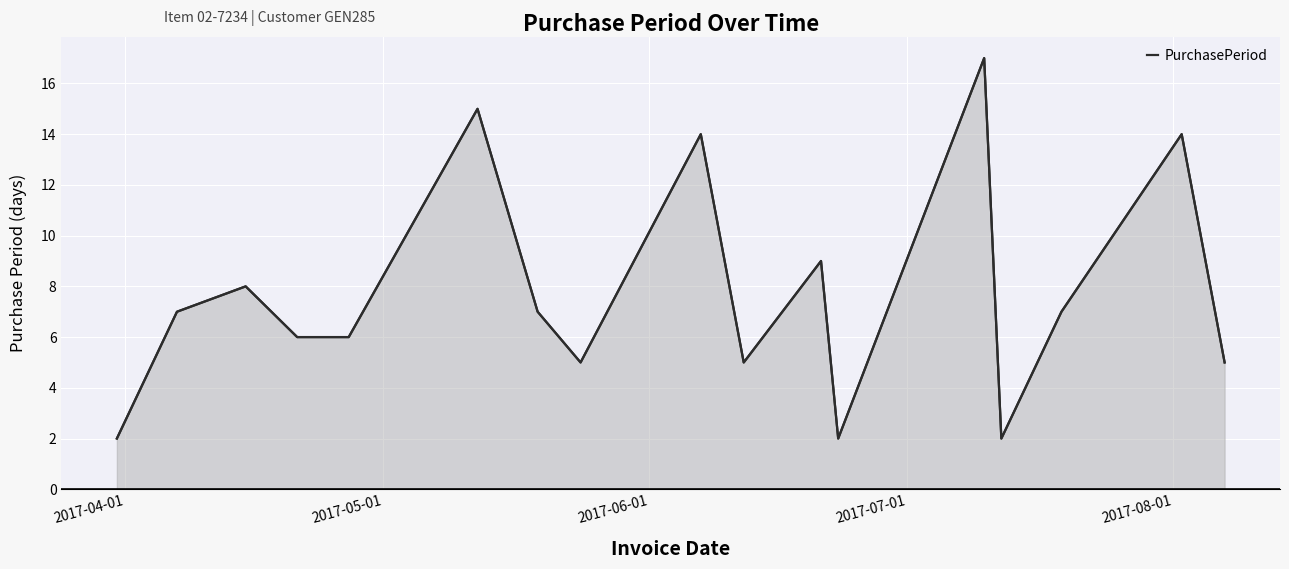

What is the sum of the values at 5 and 13?

17